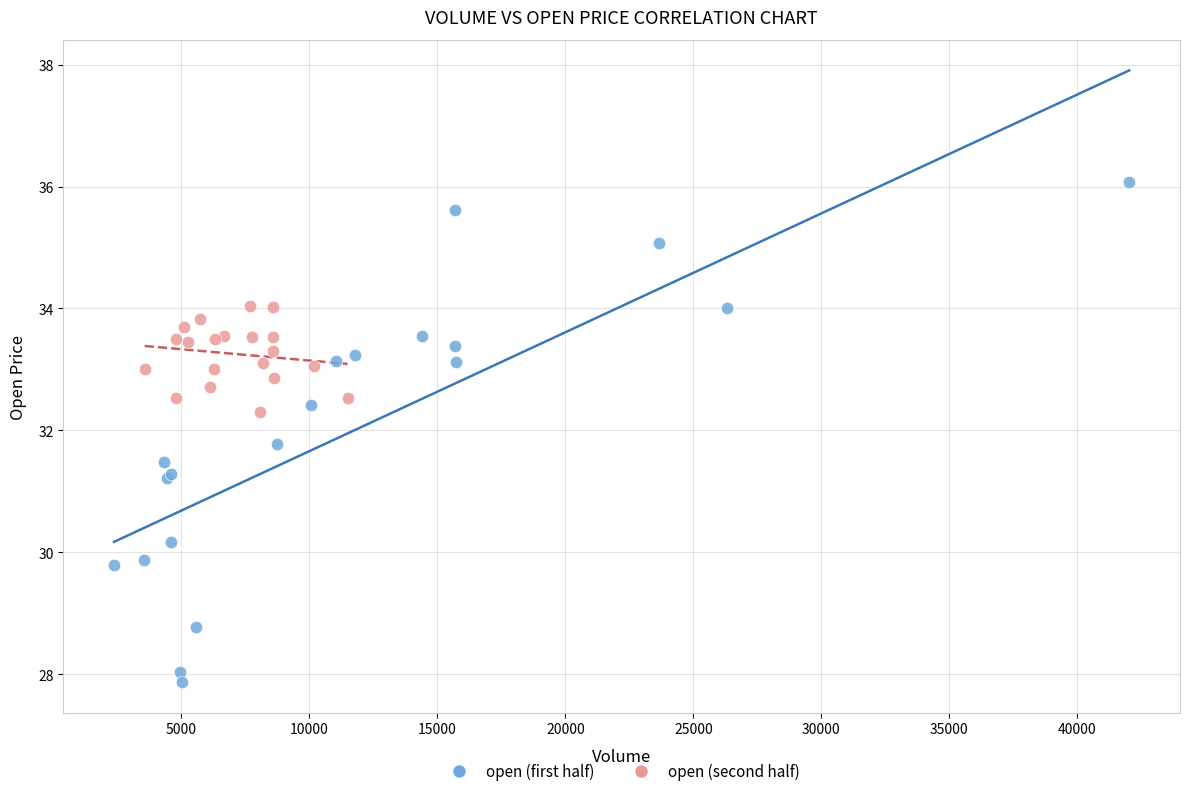

Which series reaches the maximum Y coordinate?

open (first half)